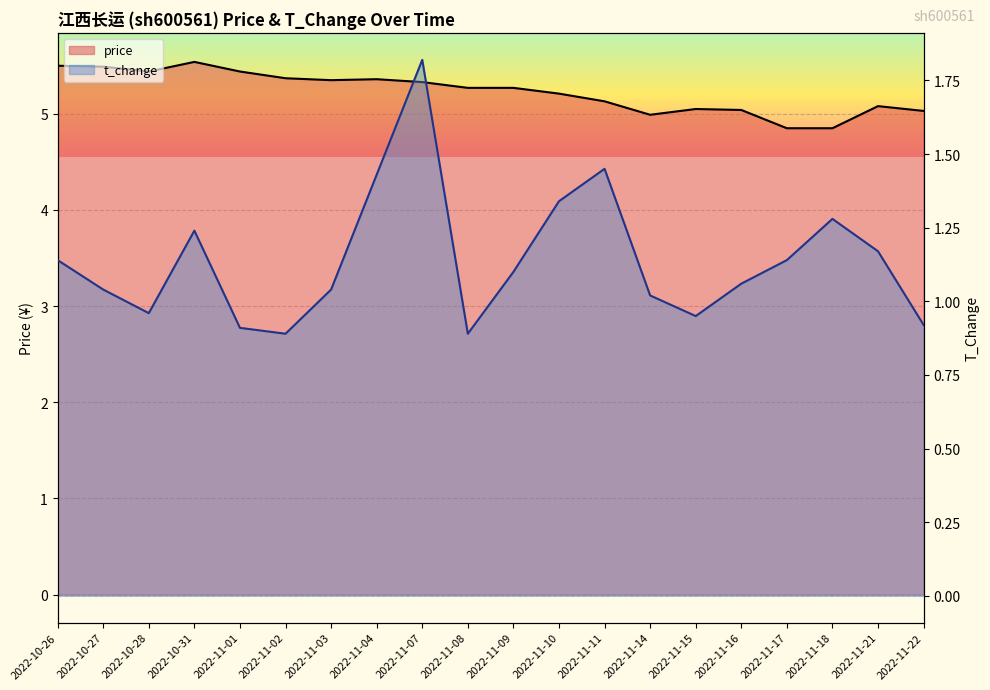

What is the value of the price point at the 19th from the left?

5.1